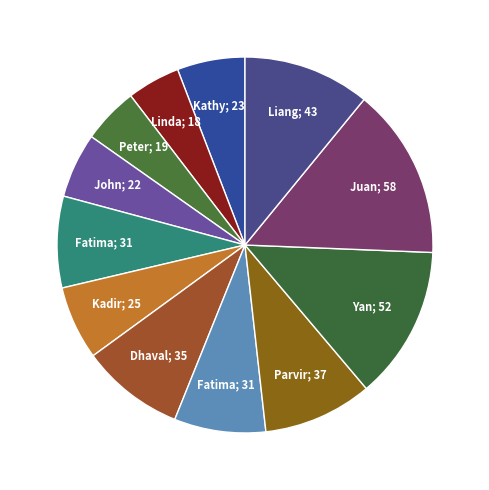

How many segments does this pie chart have?

12